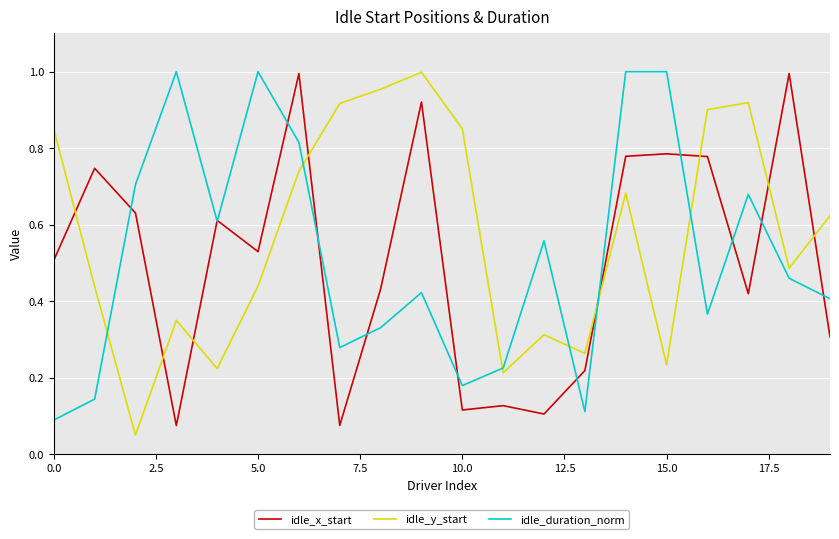

Which series has the largest total across all categories?

idle_y_start